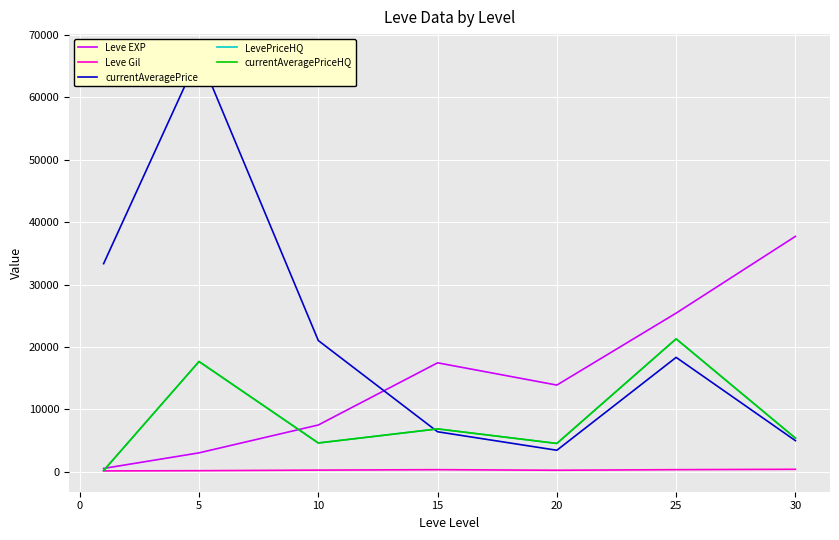

True or false: Leve Gil and LevePriceHQ cross at least once.

False